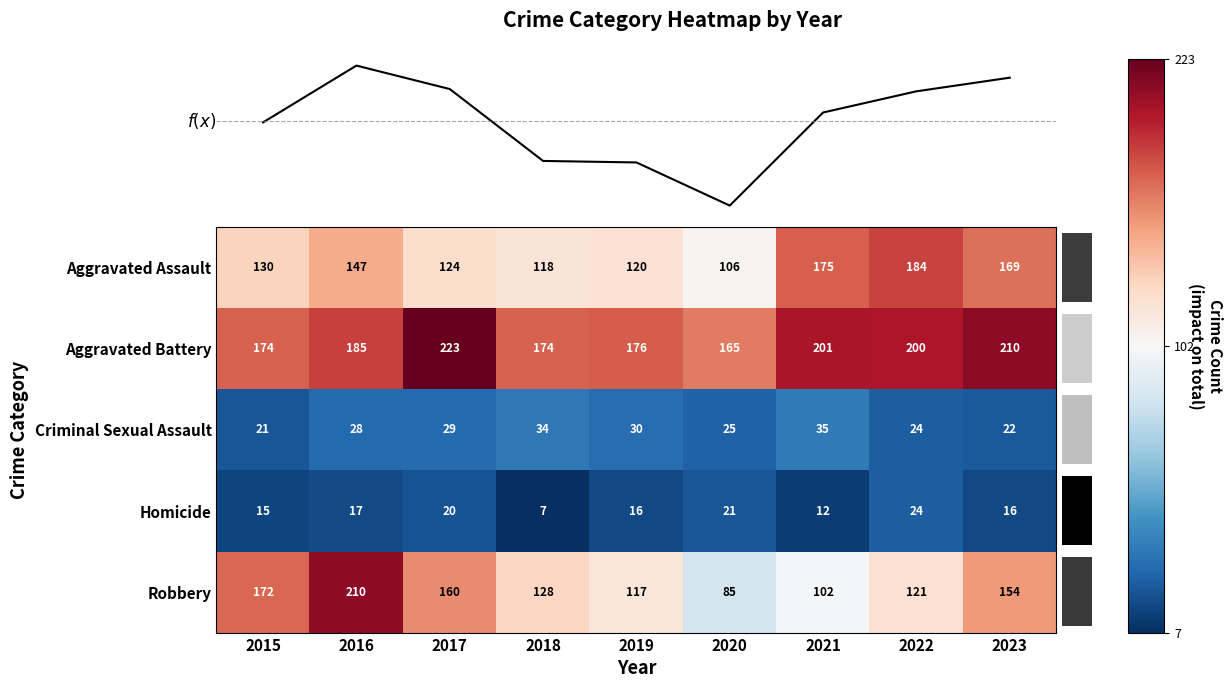

True or false: Aggravated Assault has a value of 118 at 2018.

True